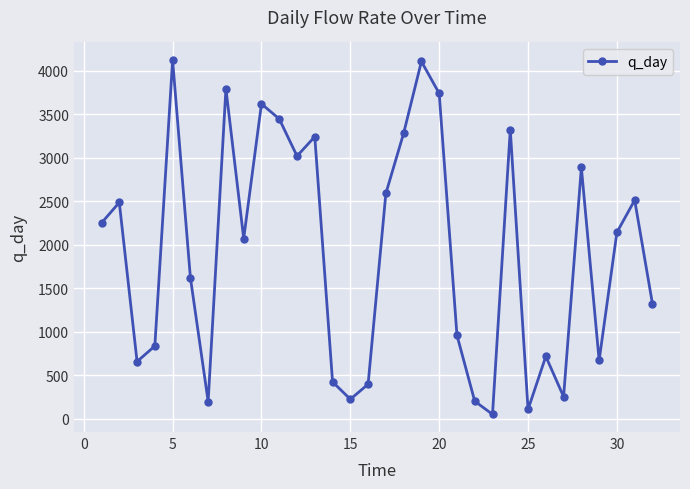

What is the difference between the maximum and minimum values?

4068.8